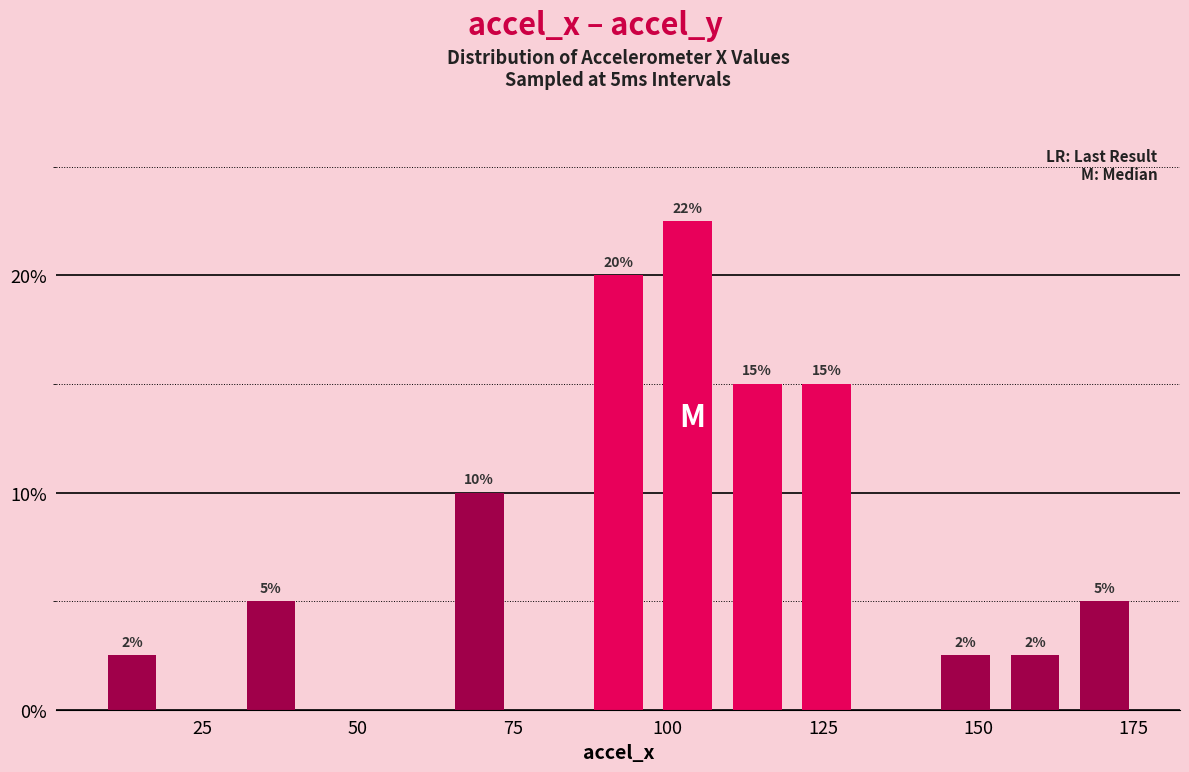

Around what value on the x-axis is the tallest bar? Give the approximate position of its centre, as read against the axis.

105